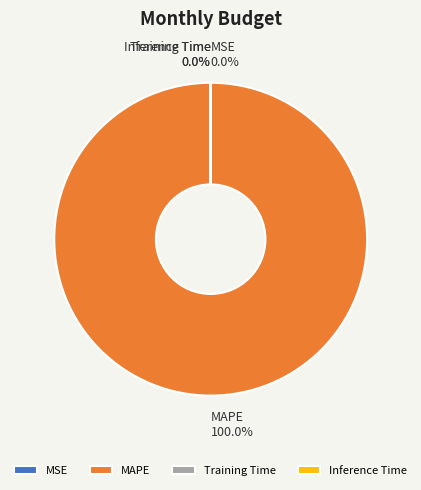

How many slices are in this pie chart?

4